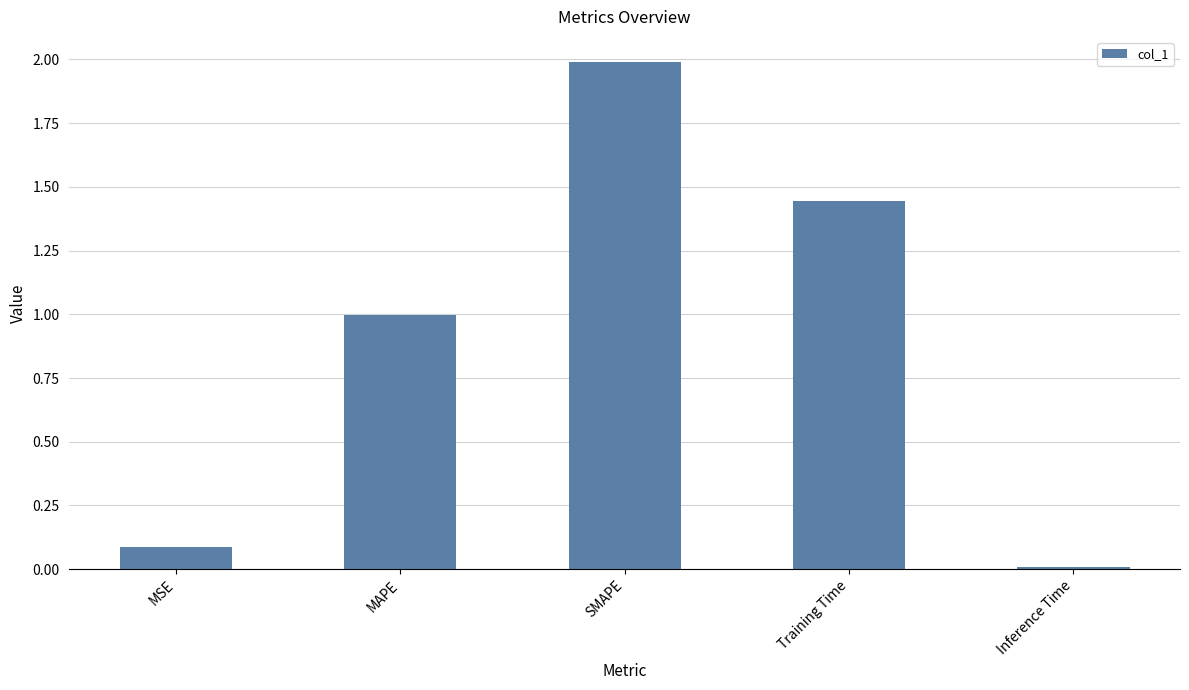

At which label is the value closest to 0?

Inference Time